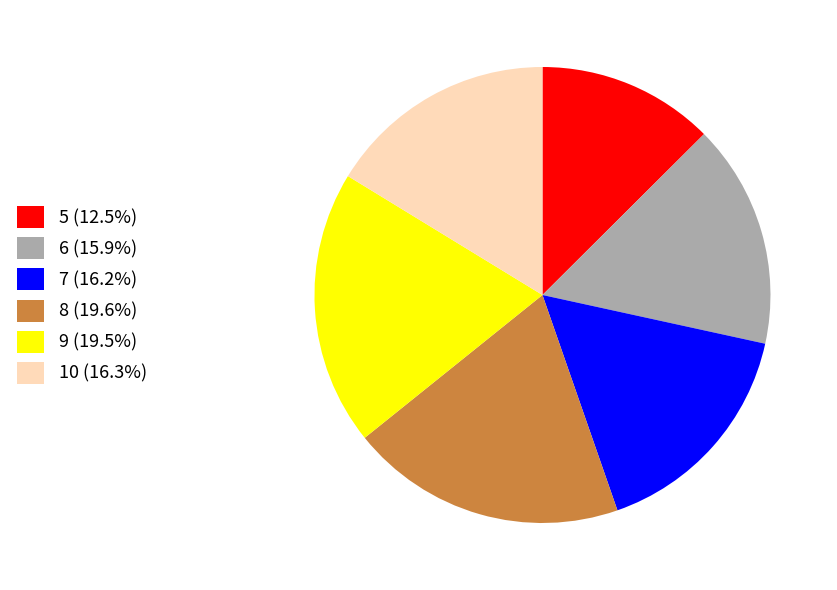

Does 6 (15.9%) account for over 50% of the chart?

No